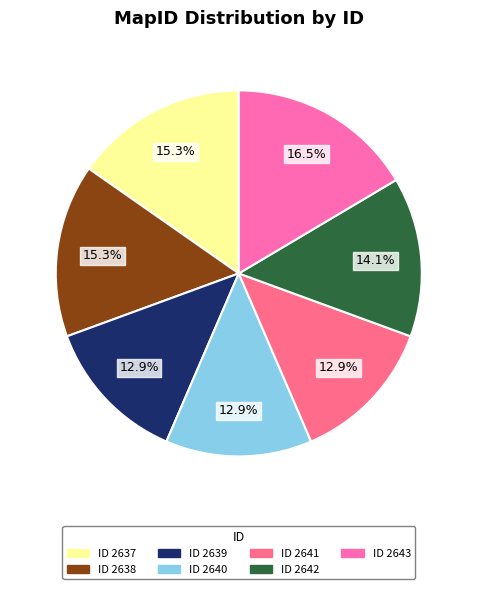

Does any single category account for the majority?

No